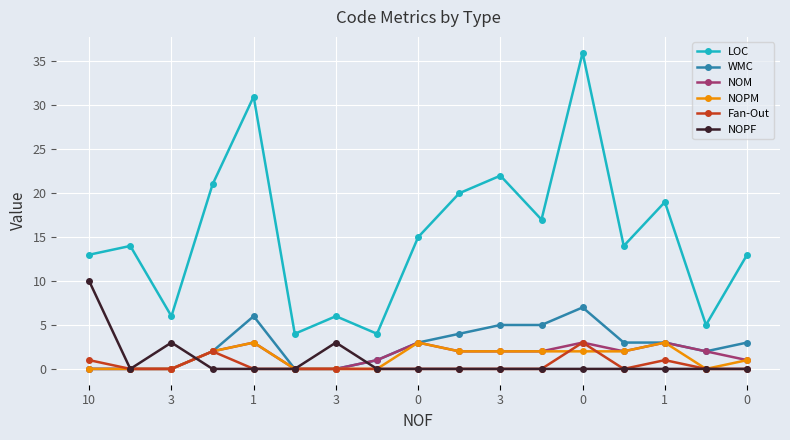

What is the greatest value displayed?

36